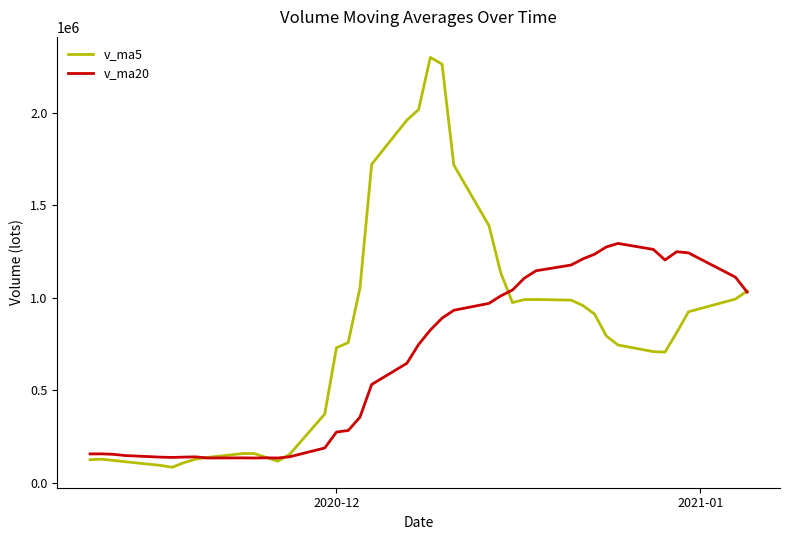

Which series has the largest total across all categories?

v_ma5